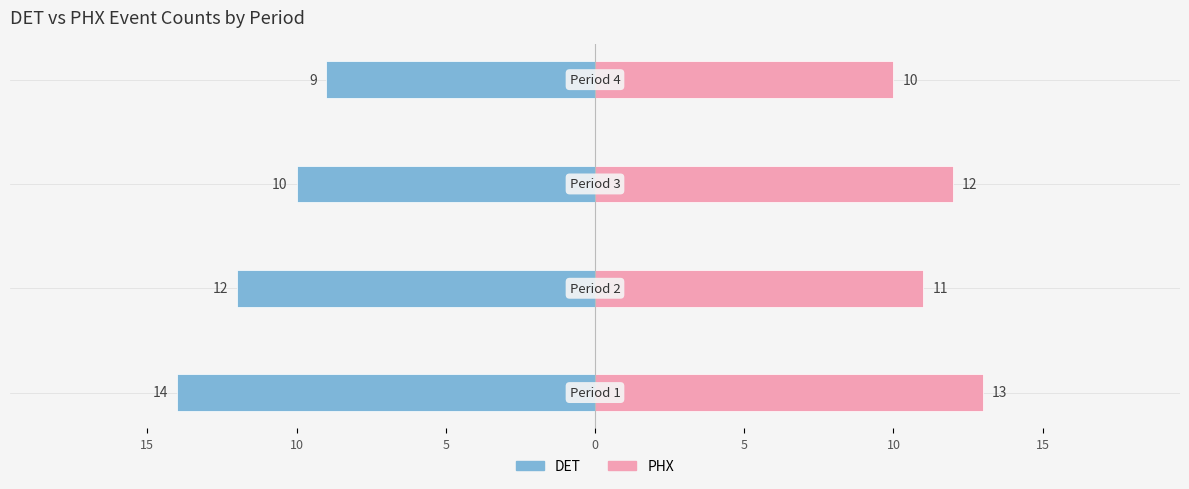

At how many categories does at least one series exceed 3?

4